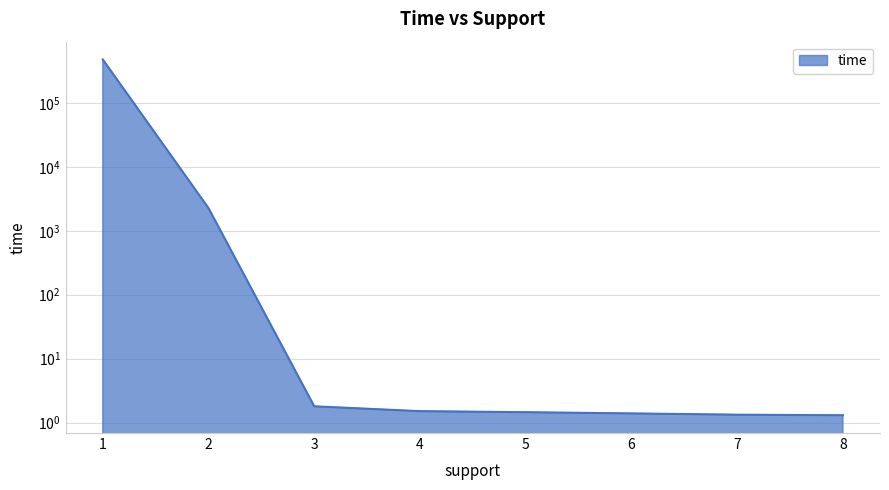

Does the chart display data point markers on the line(s)?

No